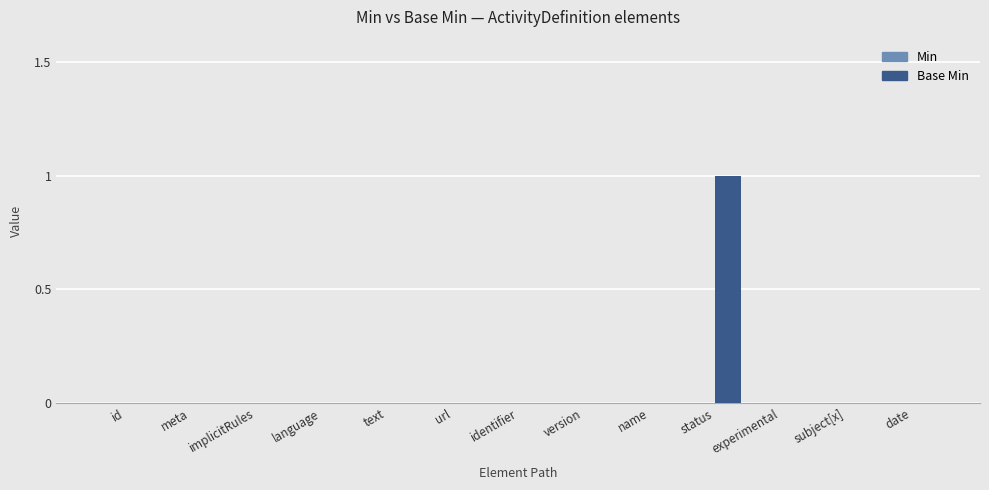

Is it true that the value at identifier is -1?

False